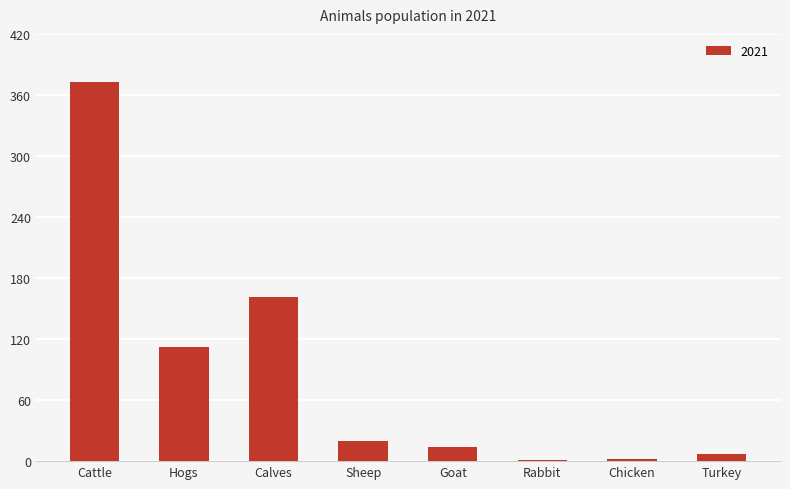

Count the number of categories in the chart.

8